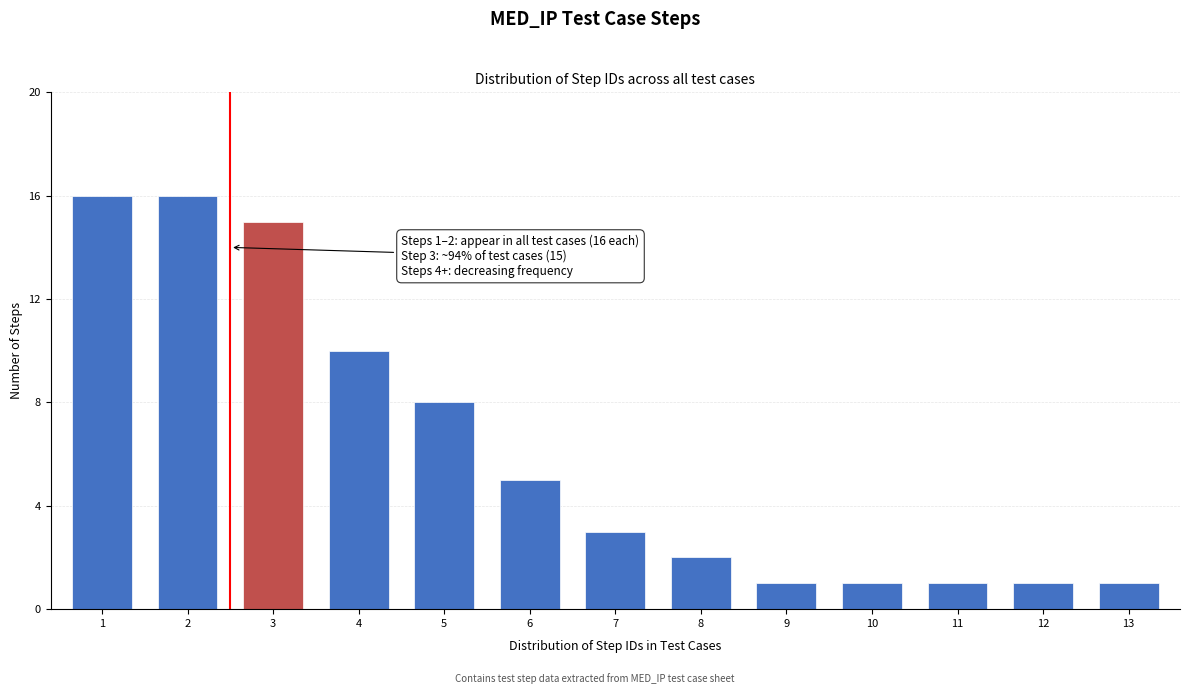

Reading left to right, transcribe all the data shown in this chart.

16	16	15	10	8	5	3	2	1	1	1	1	1